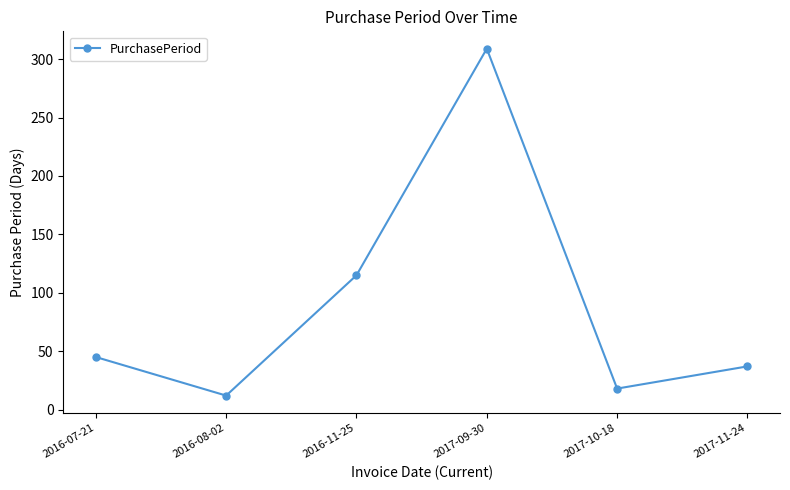

Is it true that the value at 2017-11-24 is 37?

True